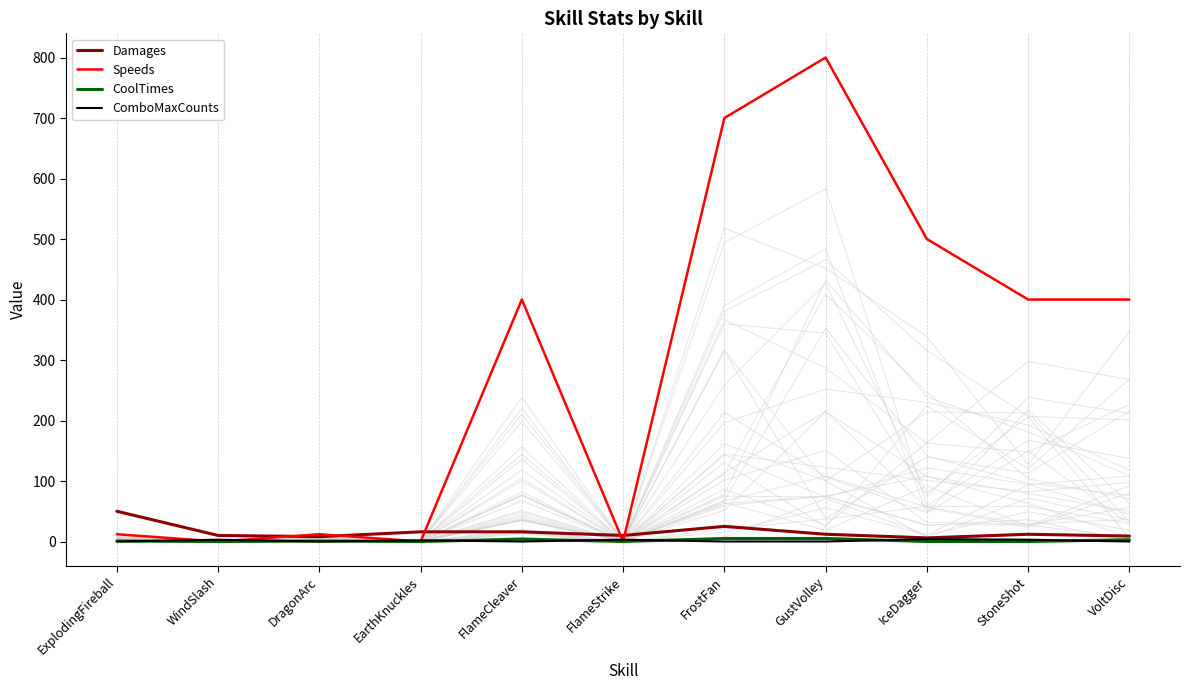

What is the difference between the maximum and minimum values in the CoolTimes series?

5.0